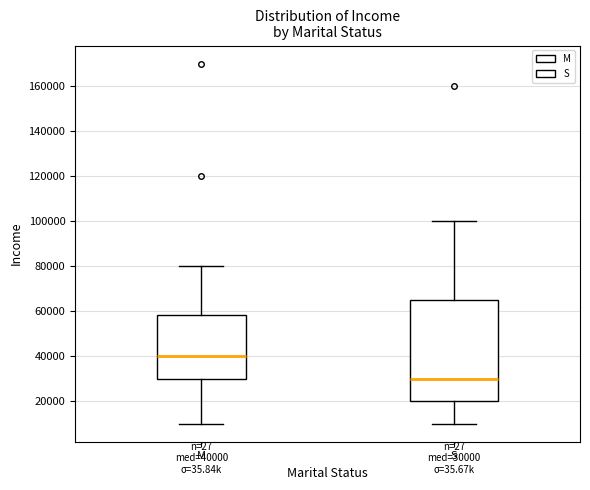

Which box's median line is the highest?

M